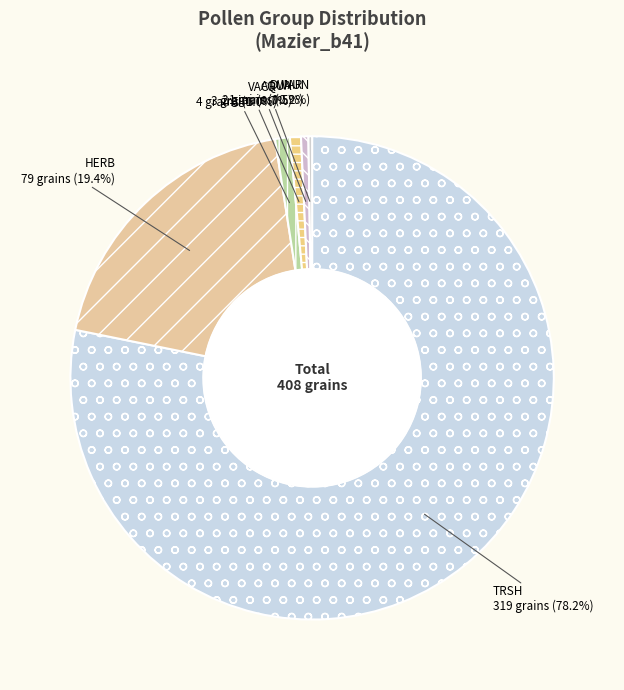

Which slice is the largest?

TRSH